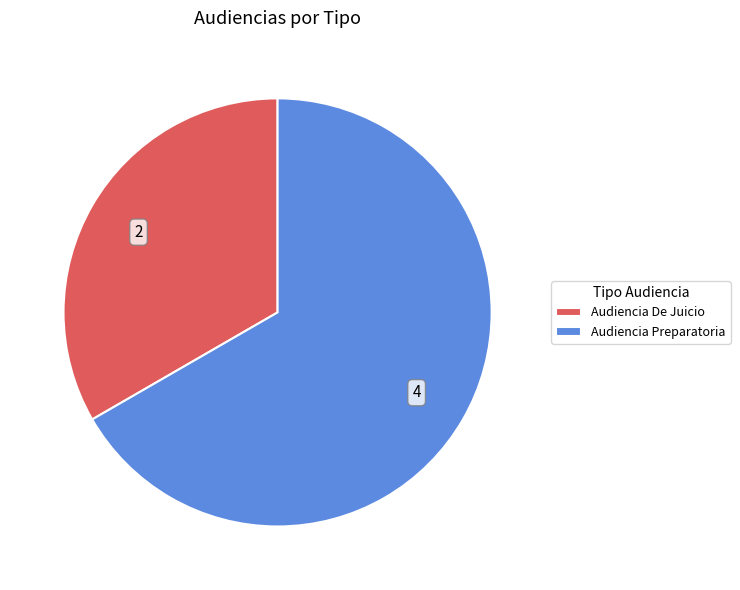

Which slice is the largest?

Audiencia Preparatoria